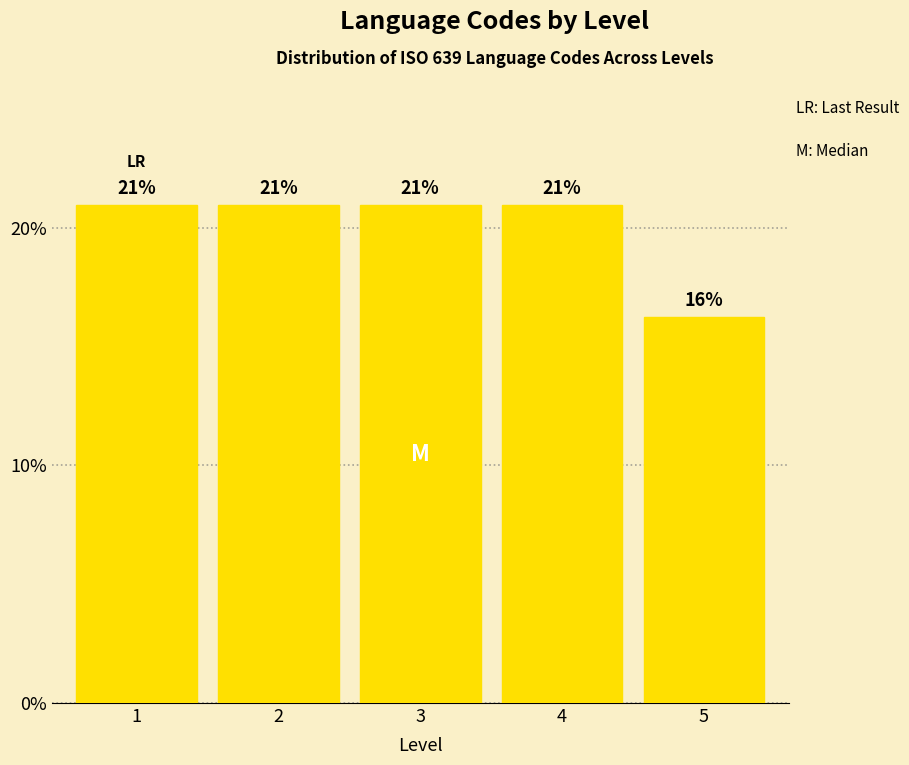

What is the average value?

20.0